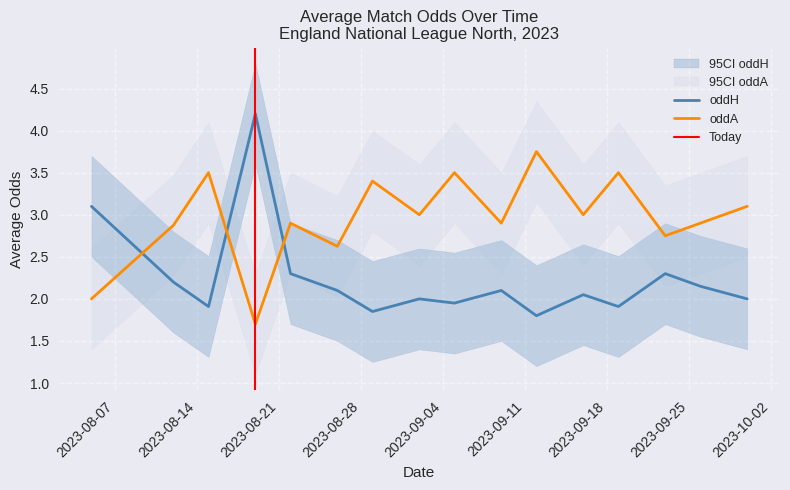

How many times do oddA and oddH cross each other?

3